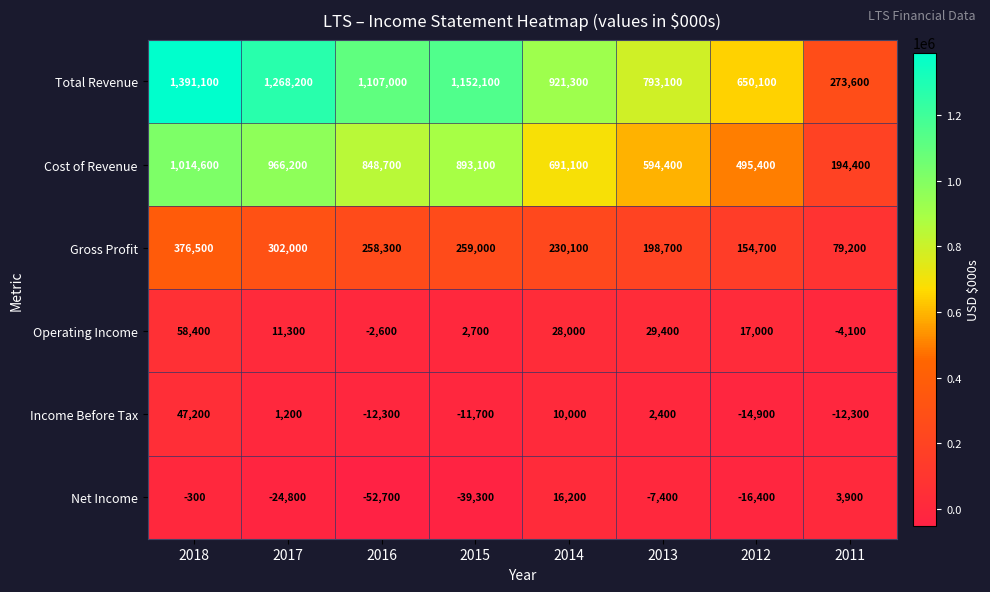

What is the difference between the maximum and minimum values in the Cost of Revenue series?

820200